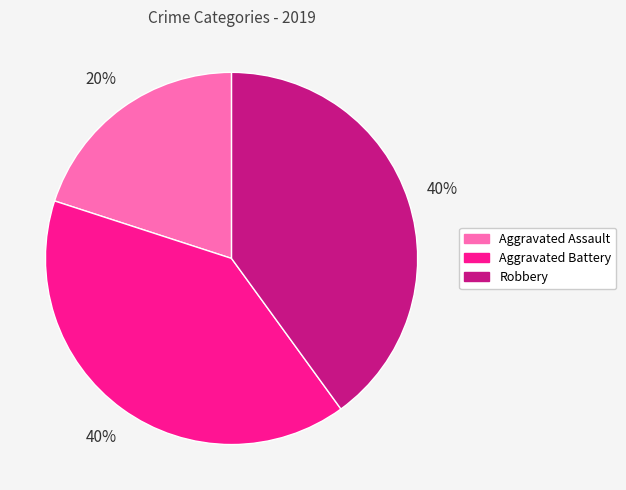

Combined, do Robbery and Aggravated Battery account for over 50%?

Yes